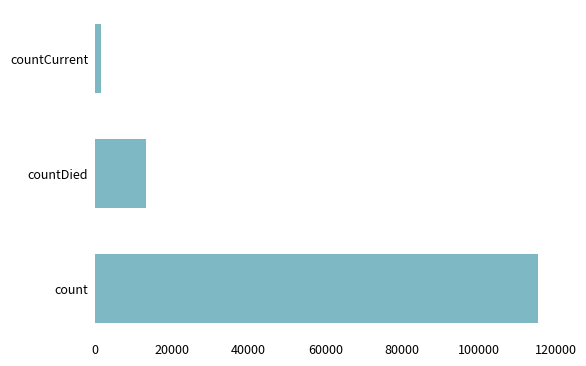

What is the sum of all values?

130105